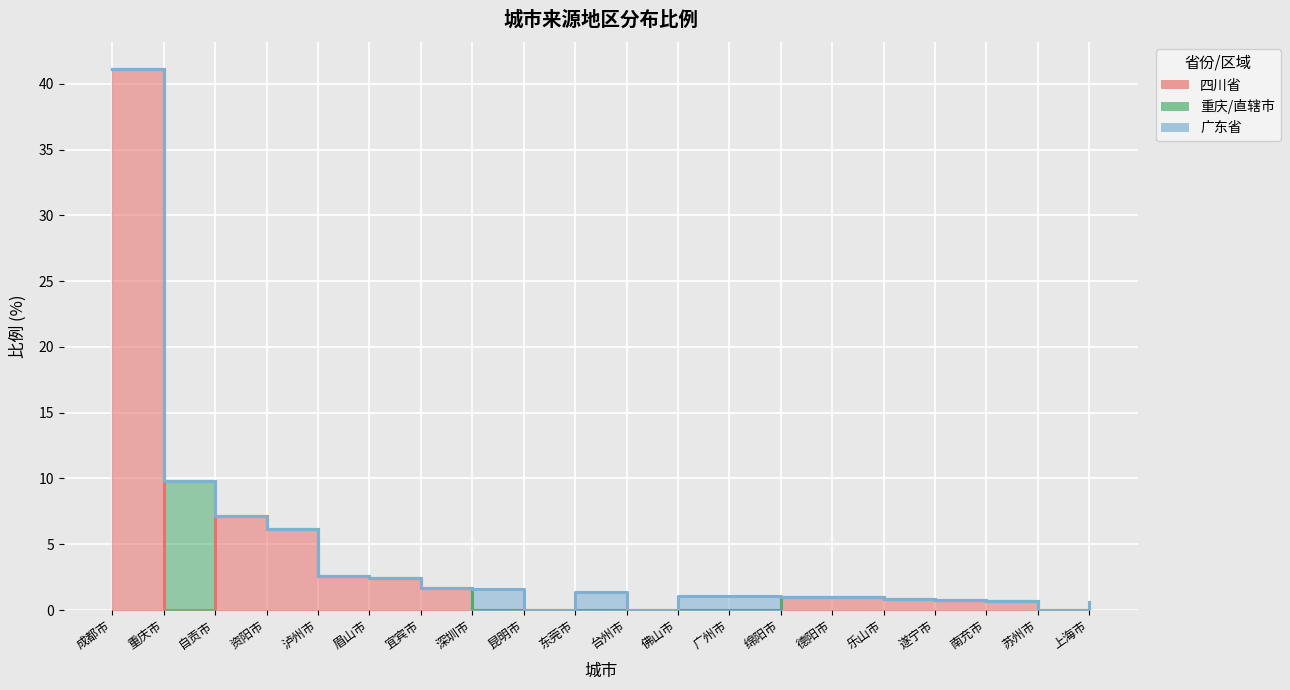

How many series are shown in this chart?

3